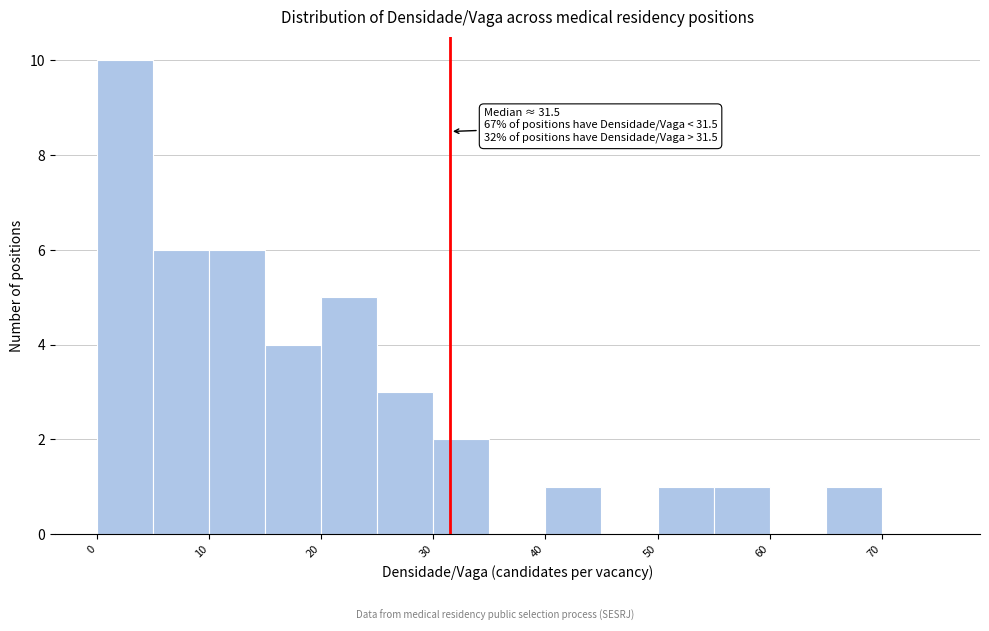

Which range on the x-axis has the tallest bar?

0 to 5